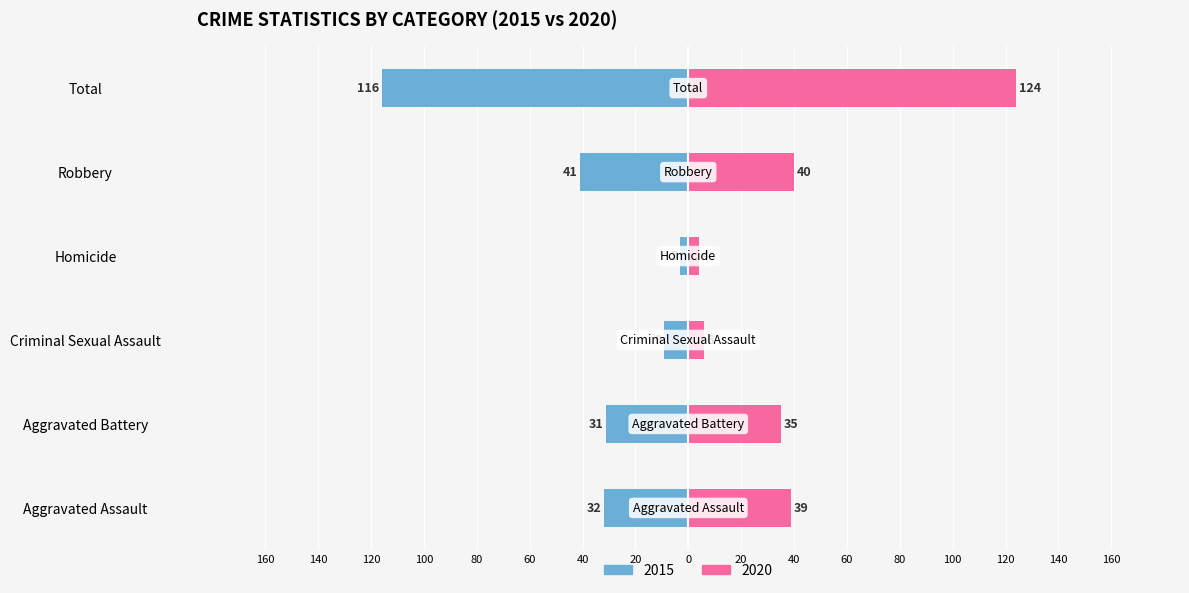

What is the total value across all series at Criminal Sexual Assault?

-3